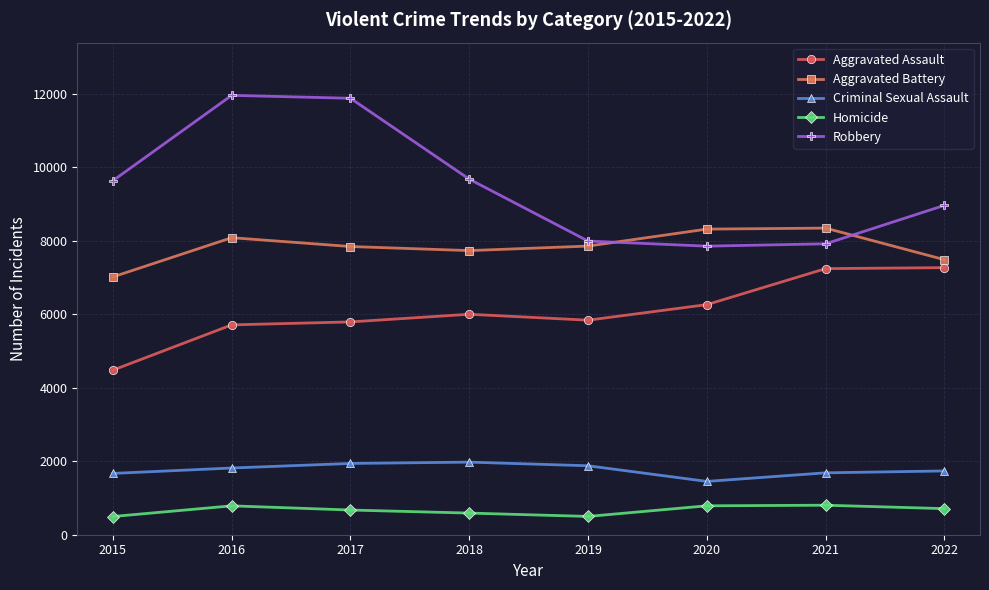

Where is the first local maximum for Aggravated Battery?

2016